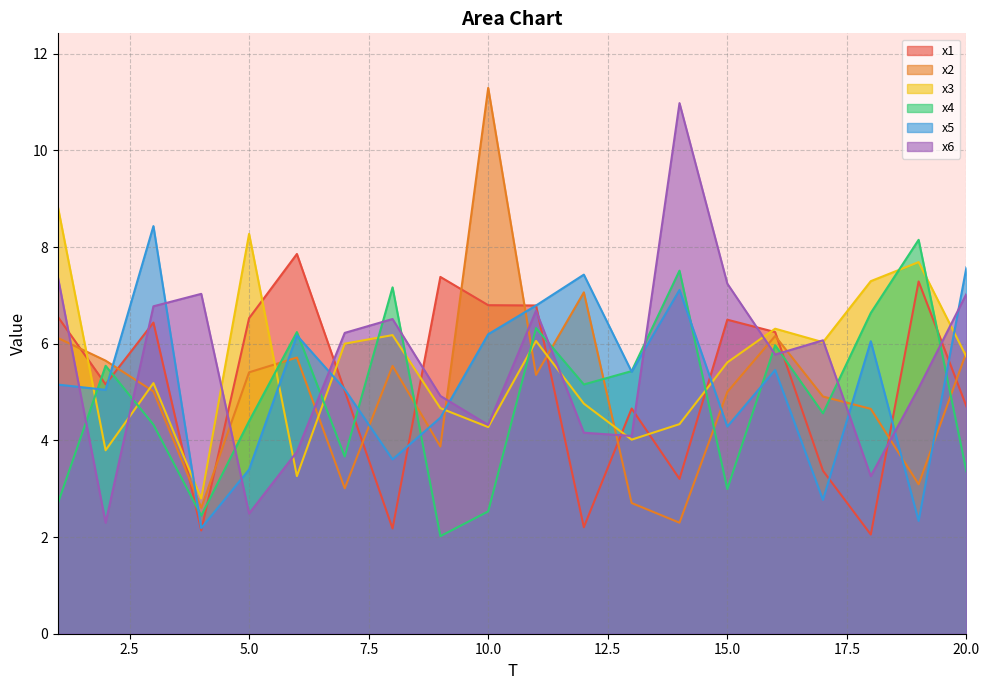

Where do x2 and x3 first cross each other?

1 and 2